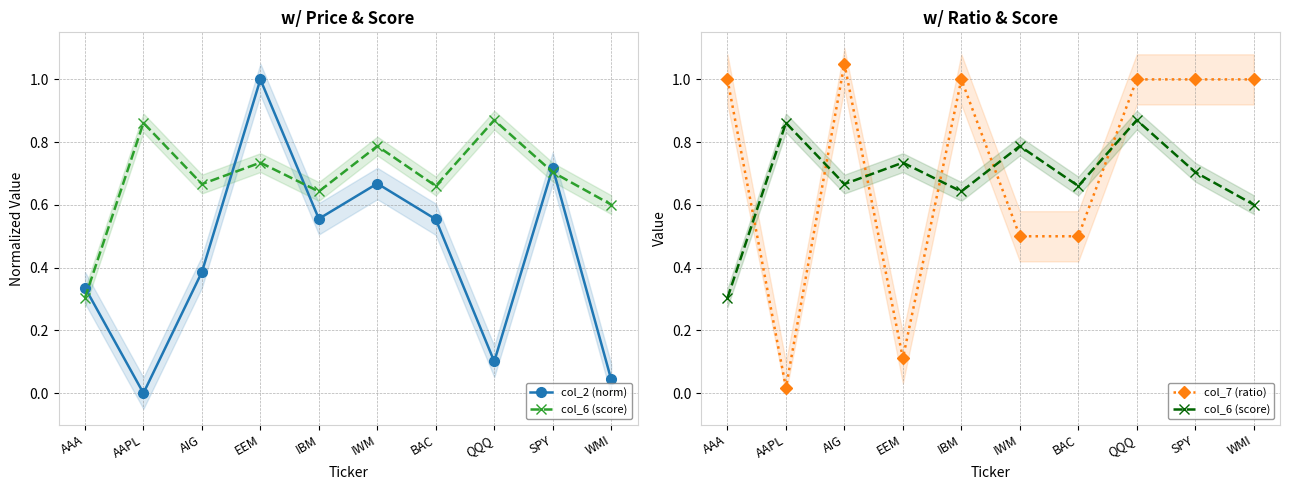

Rank the categories by col_6 (score) value from highest to lowest.

QQQ, AAPL, IWM, EEM, SPY, AIG, BAC, IBM, WMI, AAA